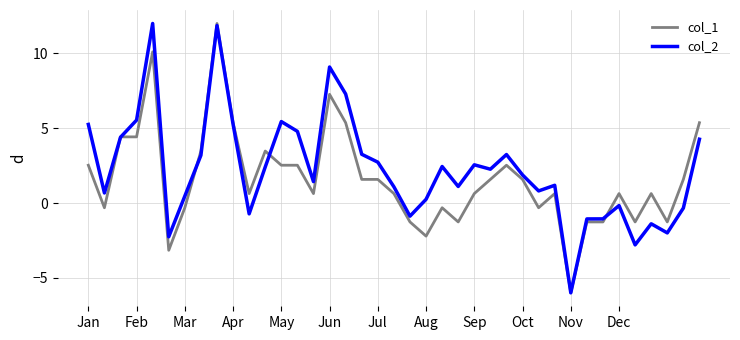

What is the minimum value shown in the chart?

-6.0